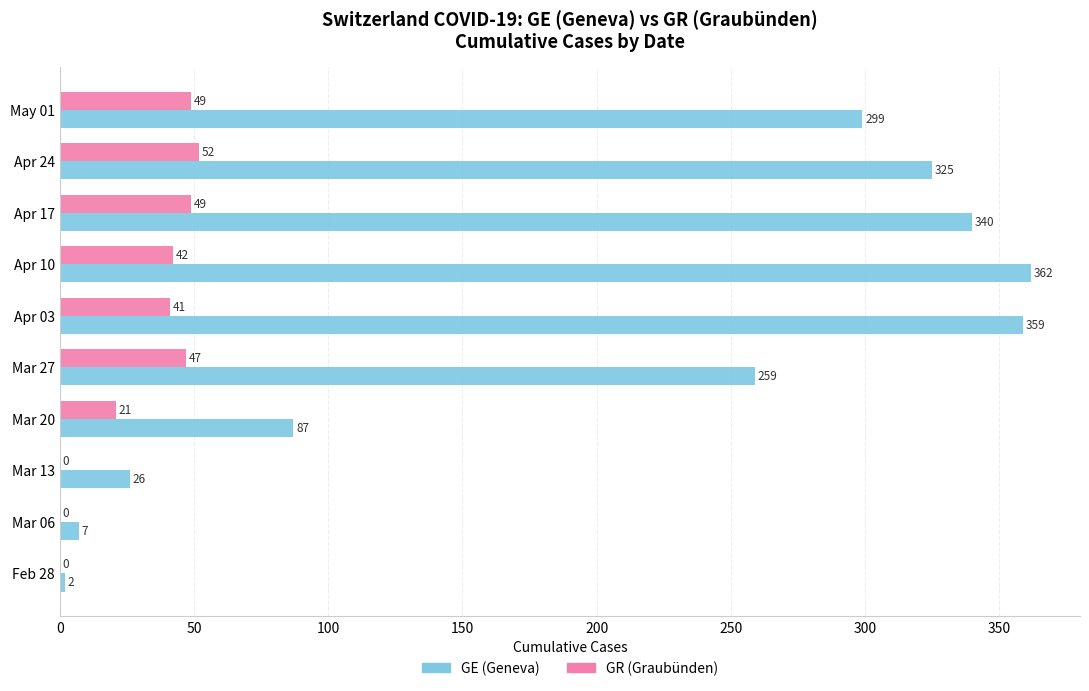

The value of GR (Graubünden) at Mar 27 is 32. True or false?

False